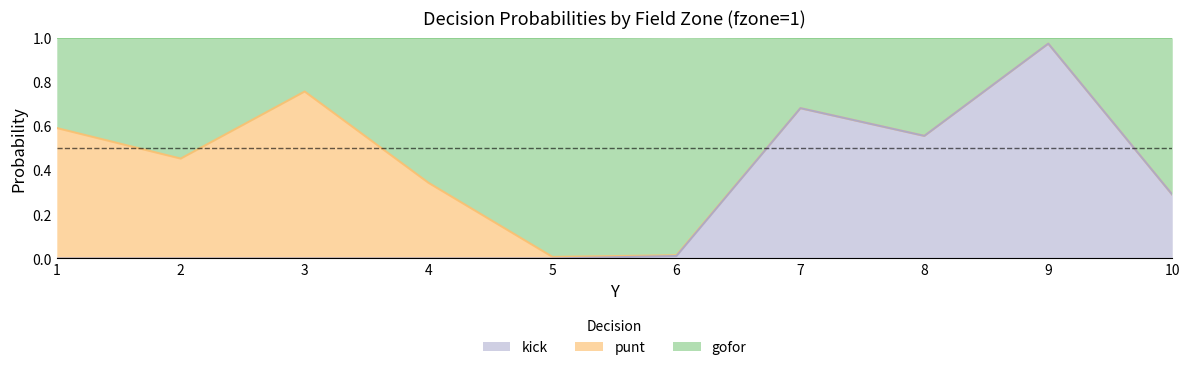

At which label does kick reach its peak?

9